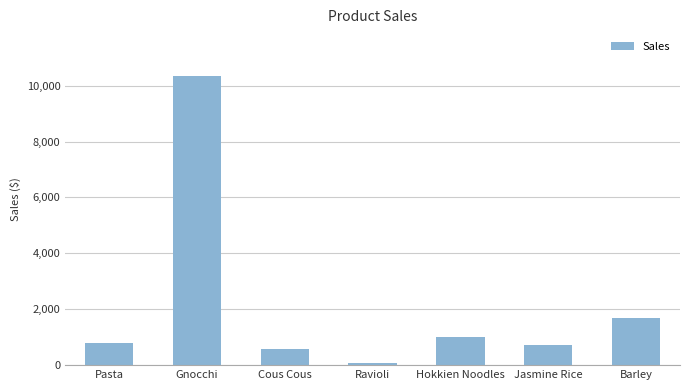

Reading right to left, transcribe all the data shown in this chart.

Barley=1700.9	Jasmine Rice=708.4	Hokkien Noodles=1022.3	Ravioli=73.7	Cous Cous=564.5	Gnocchi=10362.0	Pasta=779.1